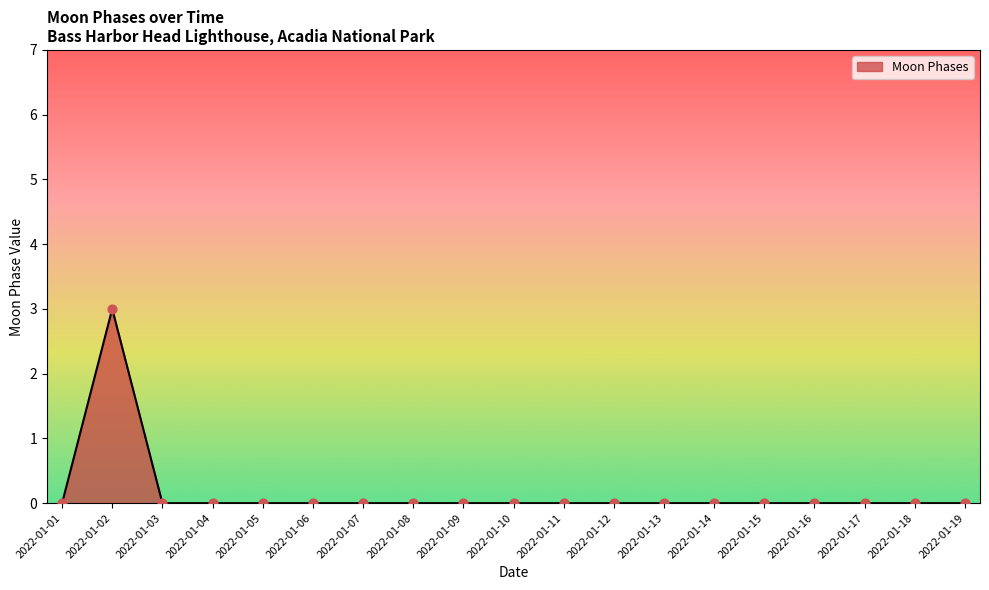

What is the change in value from 2022-01-02 to 2022-01-13?

-3